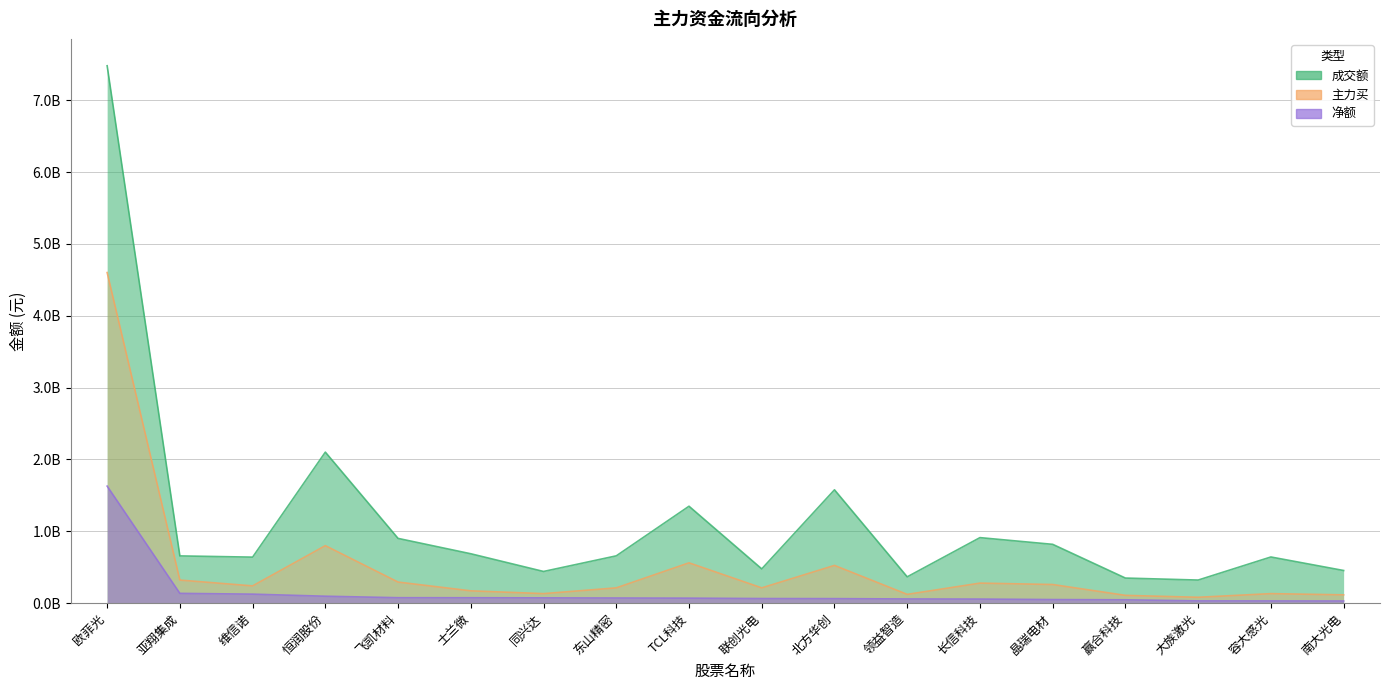

Reading left to right, what are all the values shown in this chart?

成交额: 欧菲光=7480863920	亚翔集成=657890097	维信诺=640902999	恒润股份=2102644144	飞凯材料=901646331	士兰微=687742059	同兴达=441380713	东山精密=658739091	TCL科技=1349451204	联创光电=477445440	北方华创=1578131021	领益智造=366556690	长信科技=912436044	晶瑞电材=819079390	赢合科技=349469246	大族激光=321736954	容大感光=642989161	南大光电=454777536
主力买: 欧菲光=4602258009	亚翔集成=321548953	维信诺=240489331	恒润股份=800729162	飞凯材料=293666295	士兰微=171596235	同兴达=132755374	东山精密=212976579	TCL科技=561420988	联创光电=212945693	北方华创=525664304	领益智造=122420838	长信科技=279140539	晶瑞电材=259593089	赢合科技=108628213	大族激光=81913631	容大感光=132700074	南大光电=115770077
净额: 欧菲光=1629533157	亚翔集成=136480984	维信诺=125667443	恒润股份=96707180	飞凯材料=76121857	士兰微=75554064	同兴达=73899016	东山精密=71920171	TCL科技=69756758	联创光电=64342935	北方华创=63208548	领益智造=58818017	长信科技=56989558	晶瑞电材=50206014	赢合科技=46983735	大族激光=31648358	容大感光=31143314	南大光电=30206923